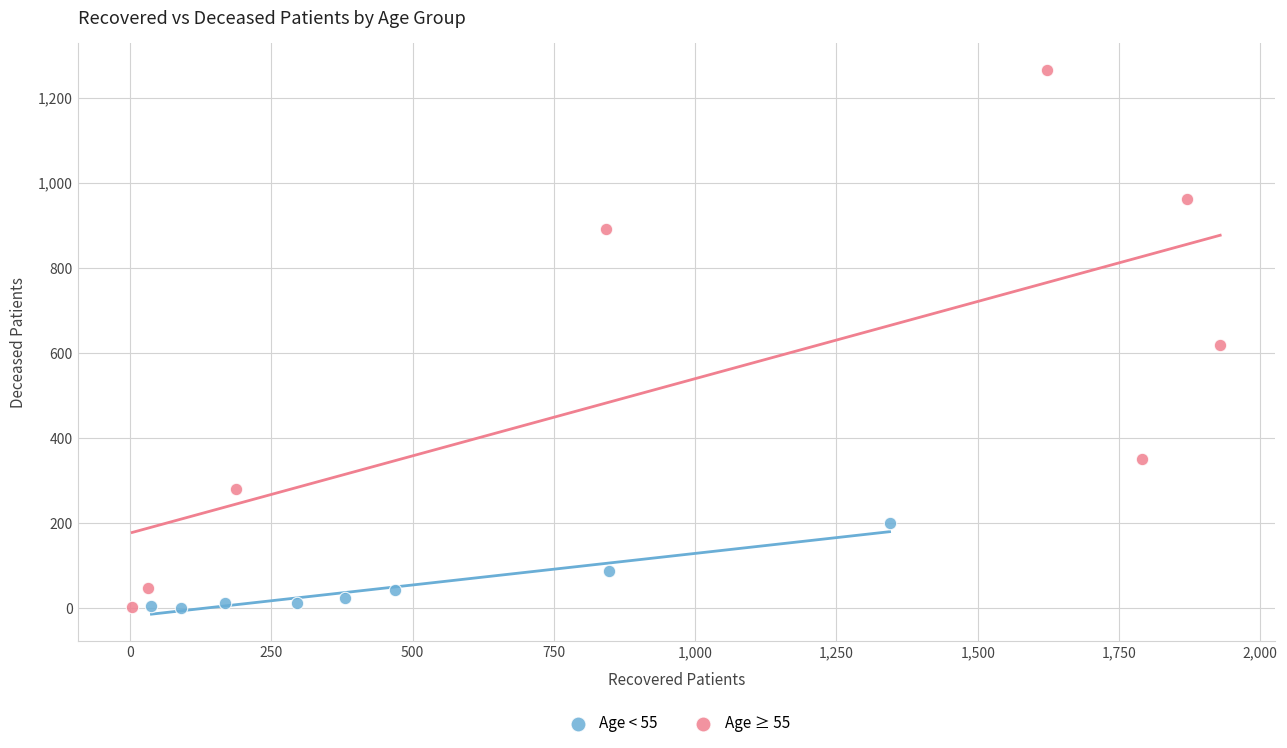

Which series contains the highest Y value?

Age ≥ 55